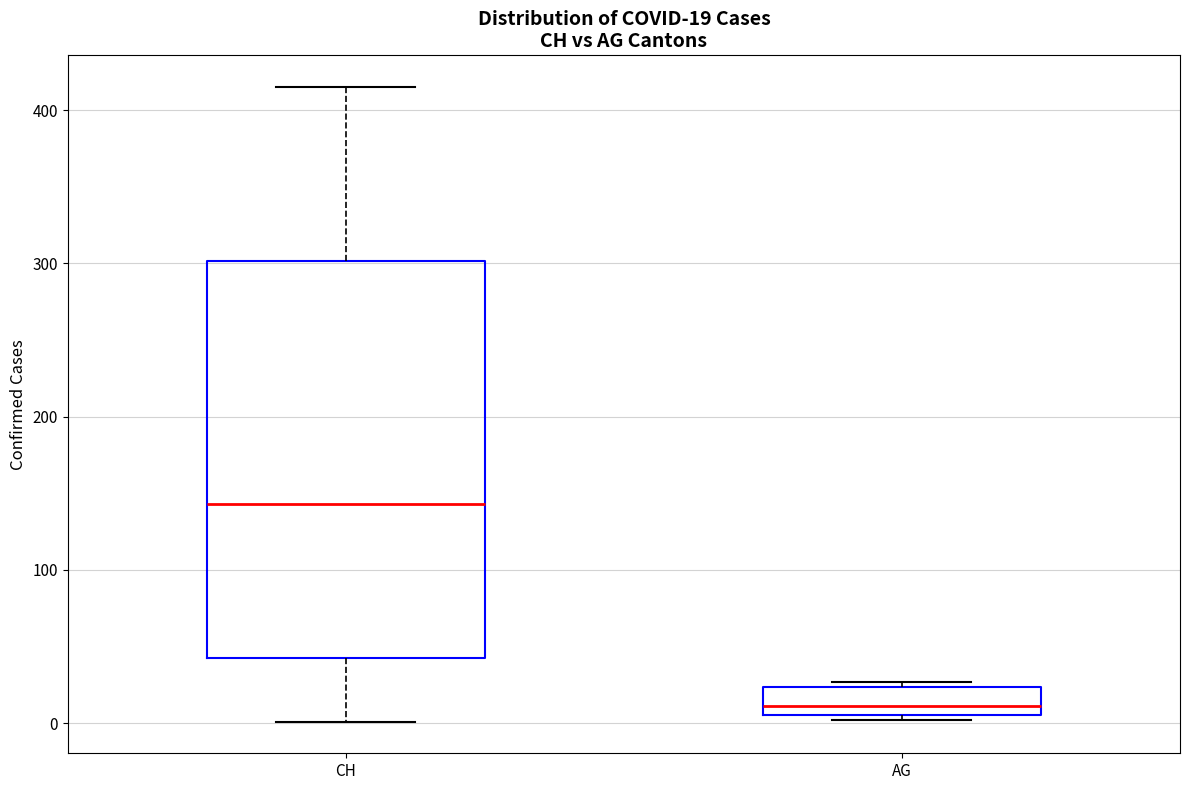

Which box's median line is the lowest?

AG